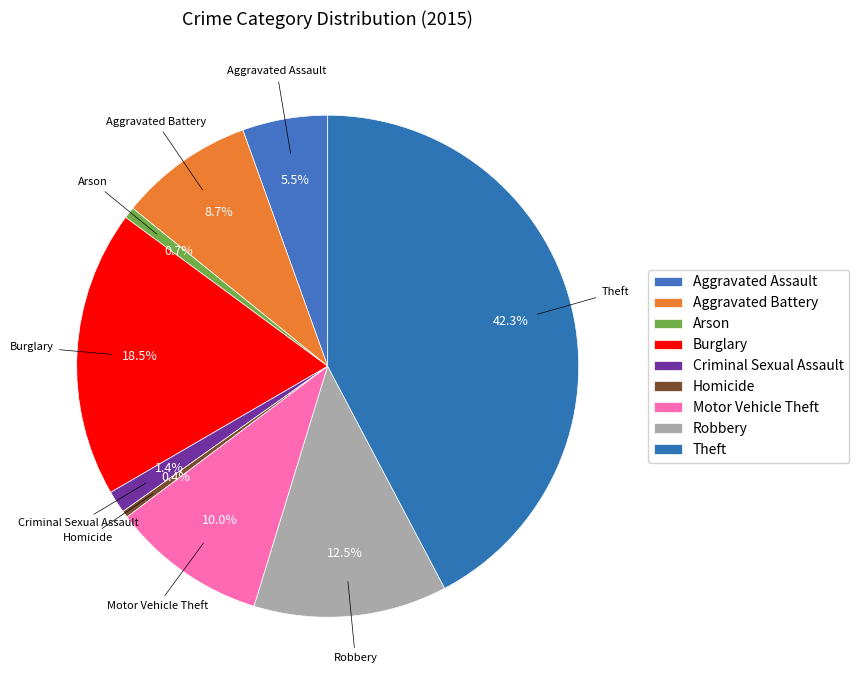

True or false: Criminal Sexual Assault accounts for 12% of the total.

False